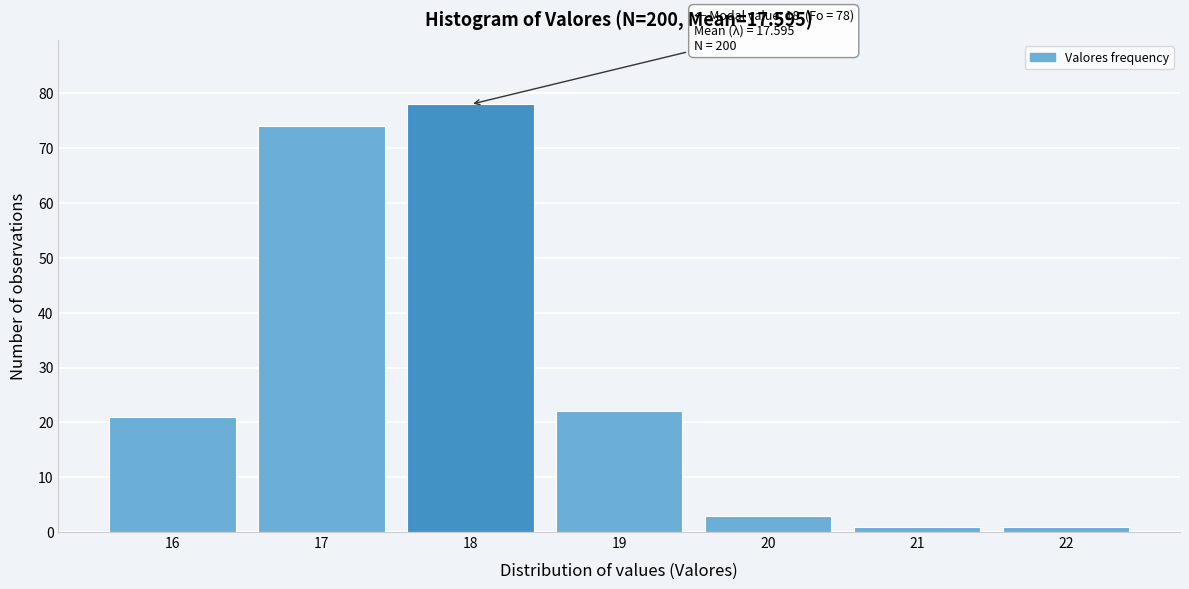

Reading left to right, what are all the values shown in this chart?

16=21	17=74	18=78	19=22	20=3	21=1	22=1